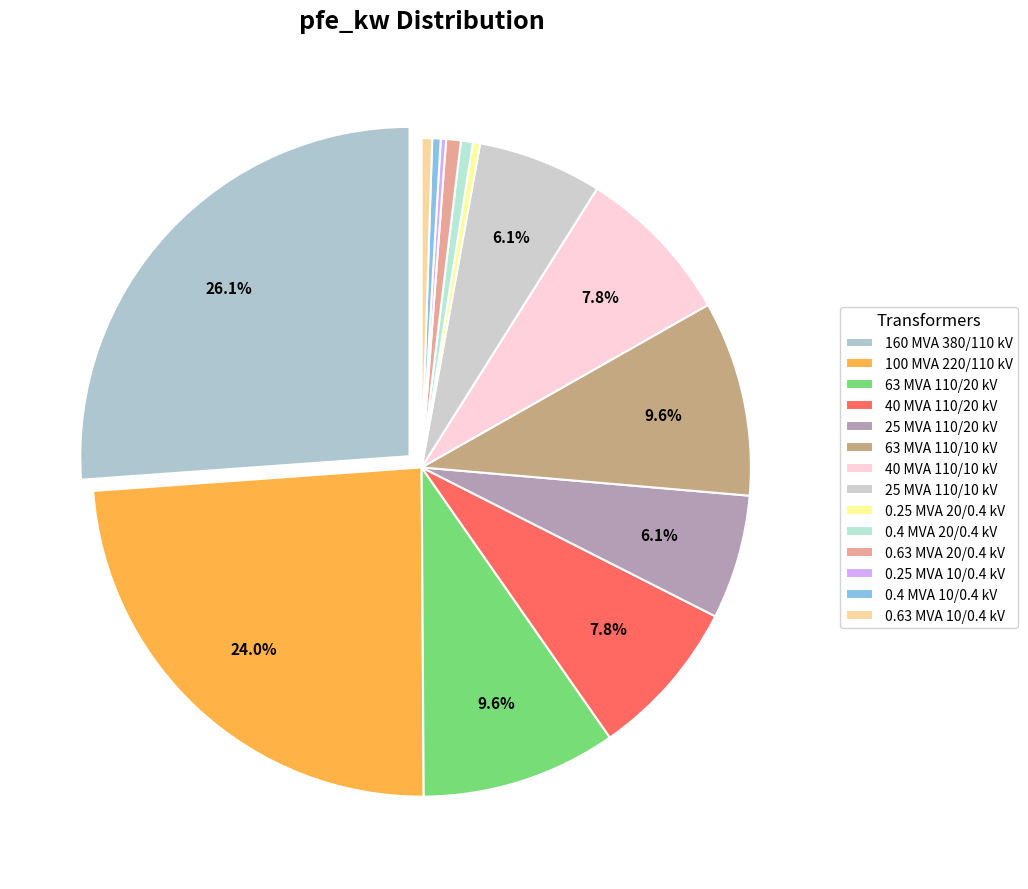

How much of the chart is everything except 100 MVA 220/110 kV?

76.0%